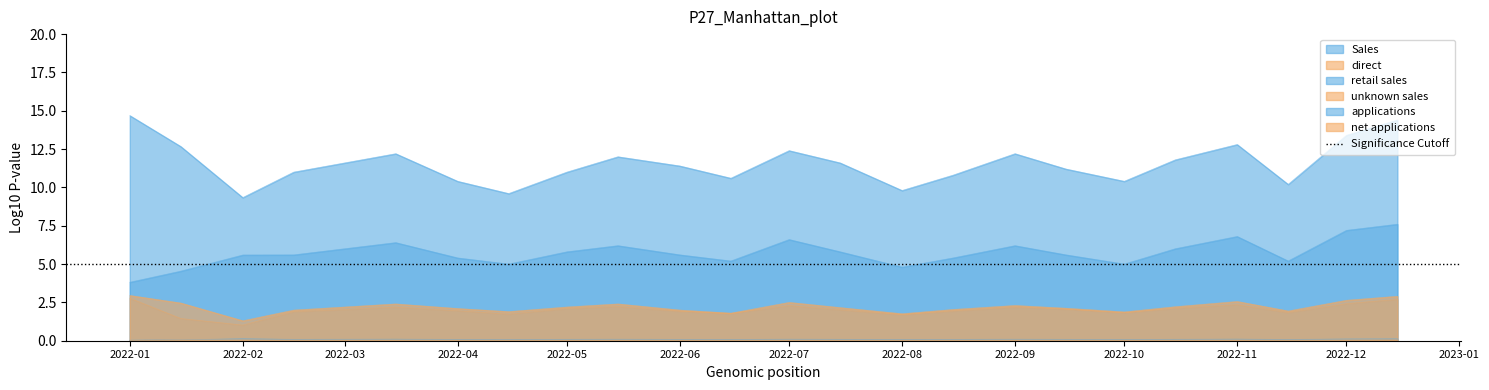

What is the total value across all series at 2022-12-15?

27.8